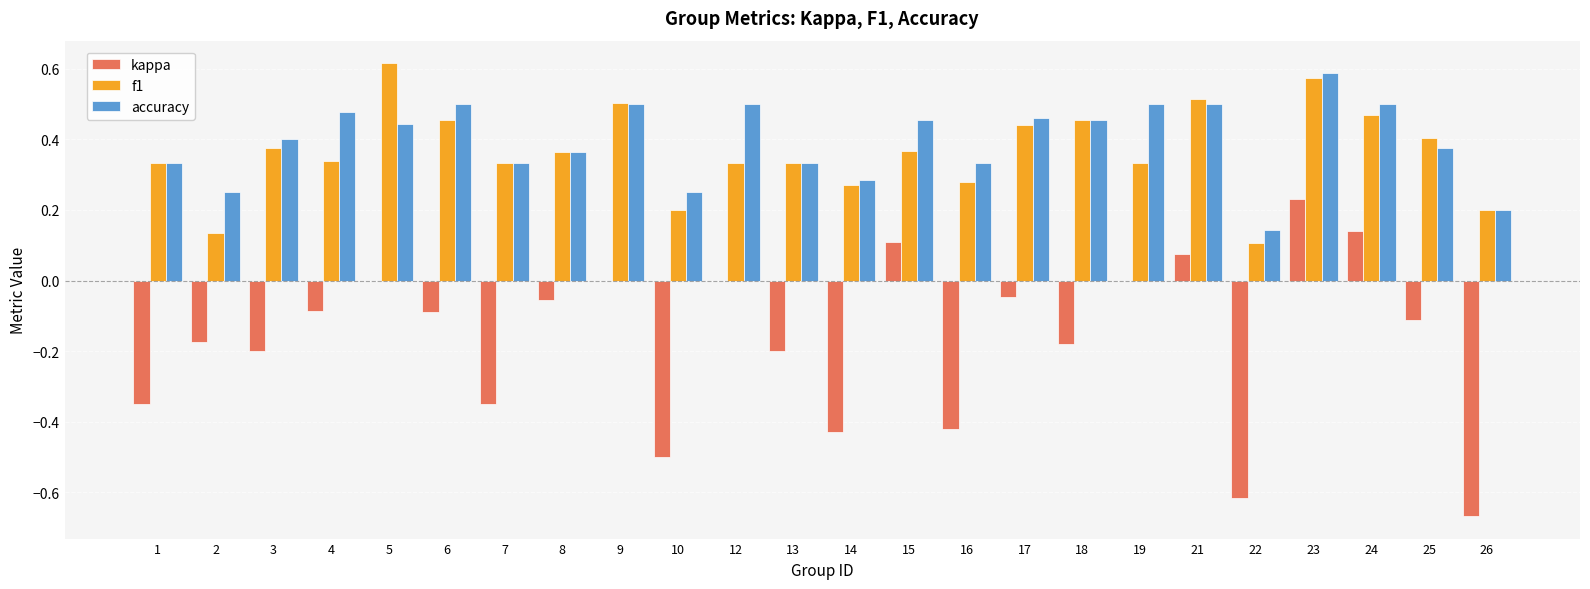

The f1 series shows 0.2 at 1. True or false?

False